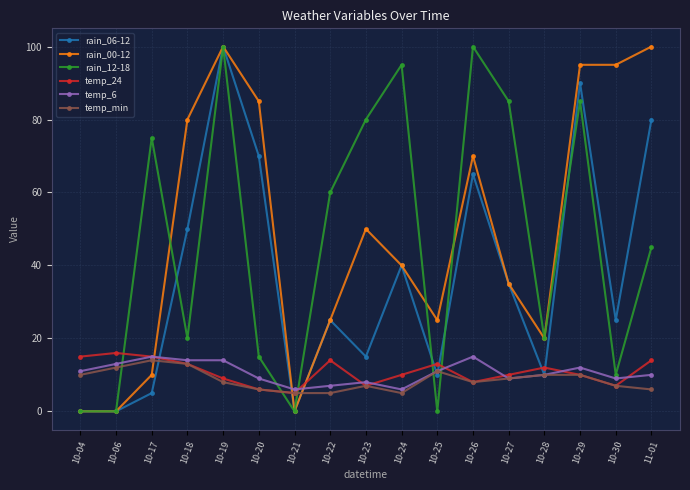

How many data points in rain_00-12 are less than 40?

8